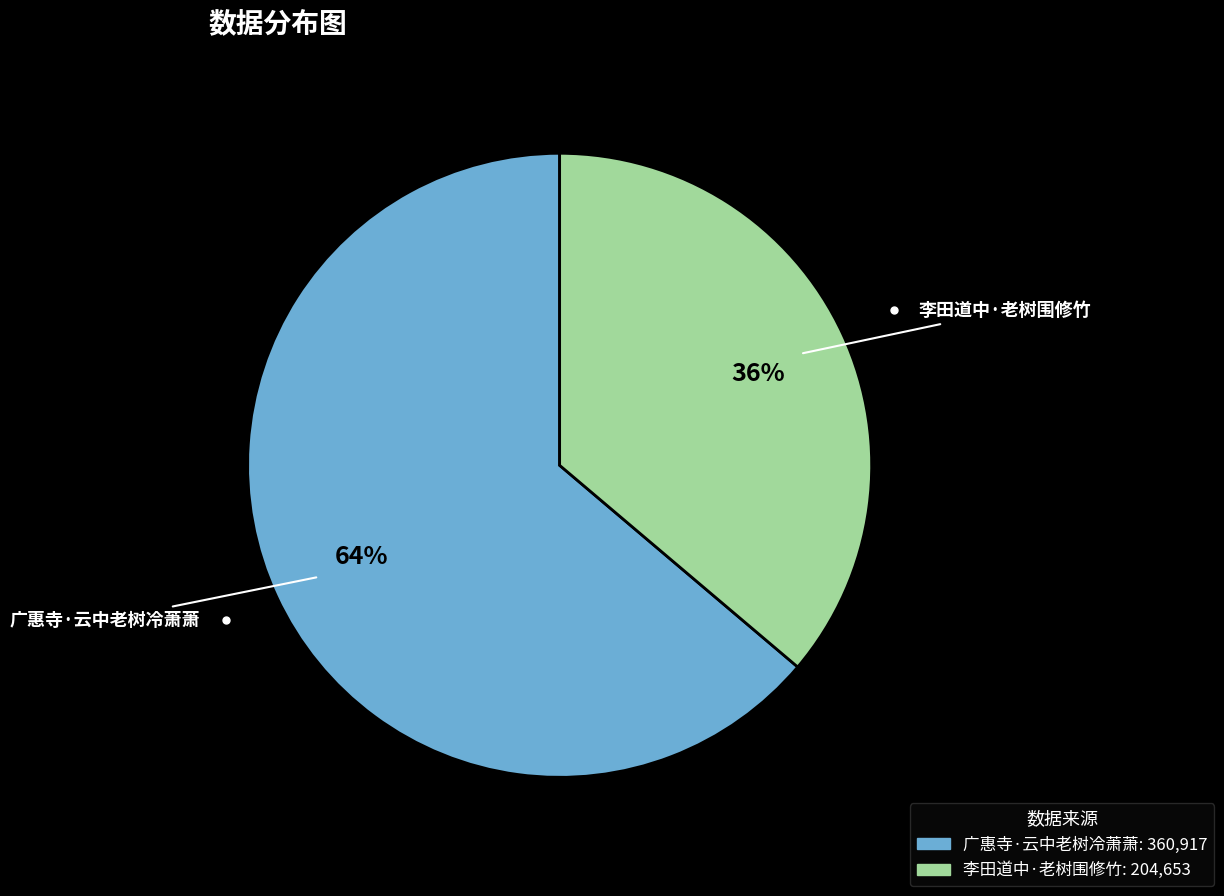

What is the ratio of the value at 李田道中·老树围修竹 to the value at 广惠寺·云中老树冷萧萧?

0.6